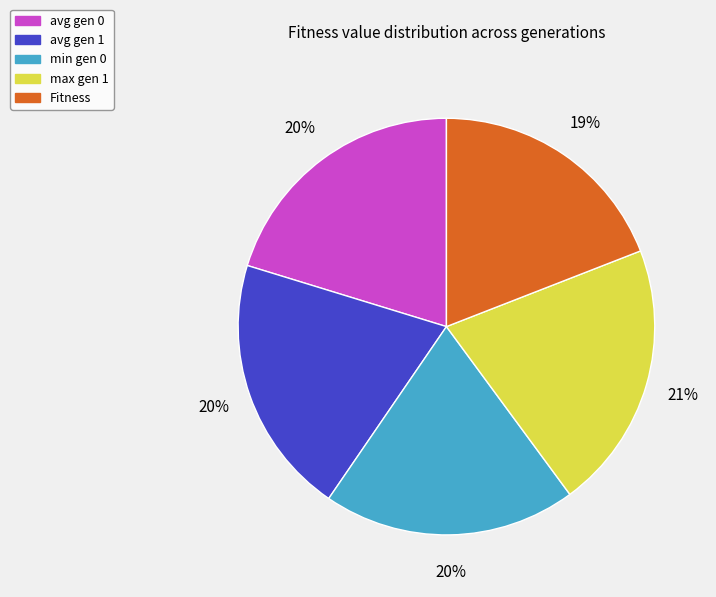

Is there any slice that represents more than half of the pie?

No